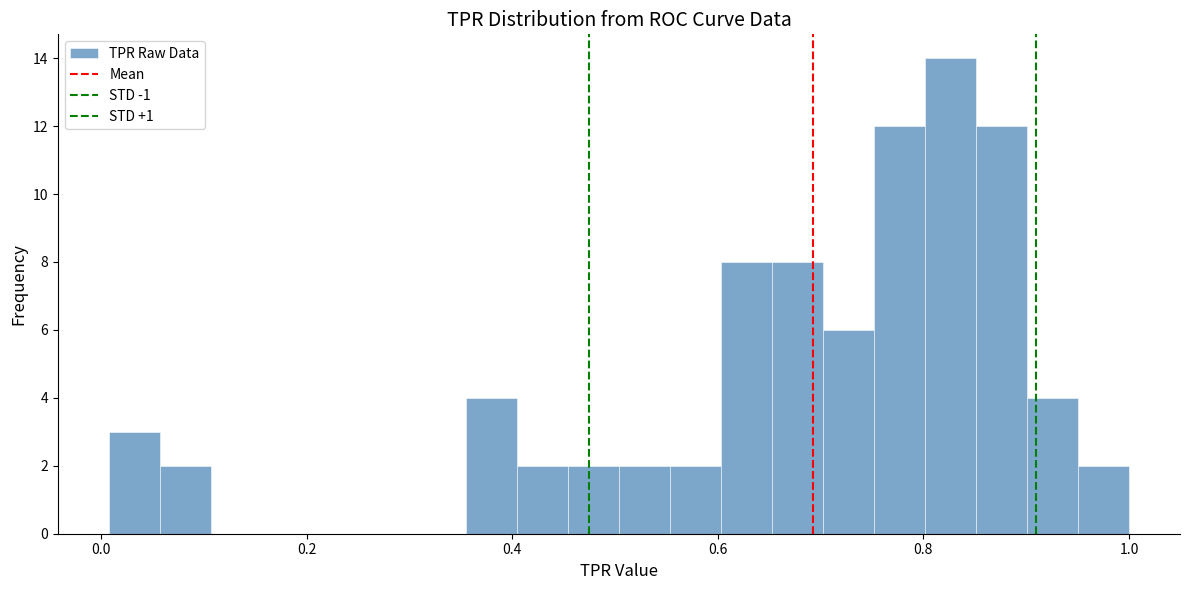

Read against the x-axis, roughly where is the centre of the tallest bar?

0.82